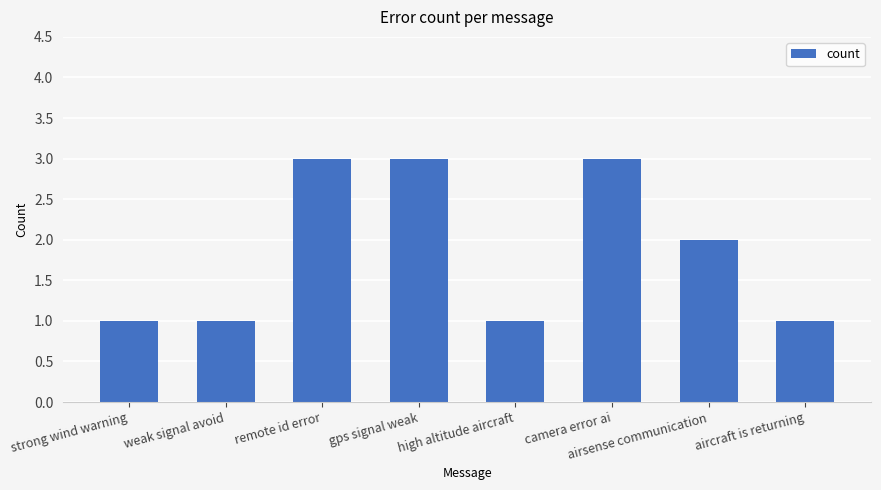

What is the value of the 7th bar from the left?

2